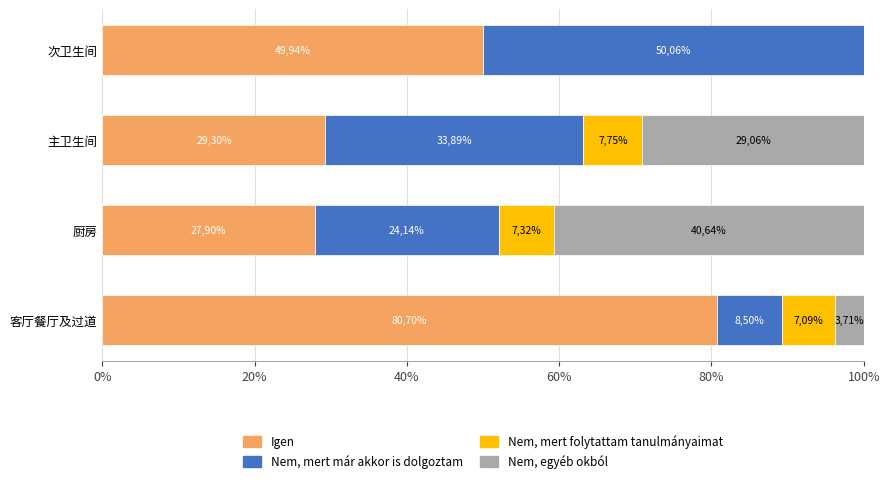

What are all the series names shown in the legend?

Igen, Nem, mert már akkor is dolgoztam, Nem, mert folytattam tanulmányaimat, Nem, egyéb okból